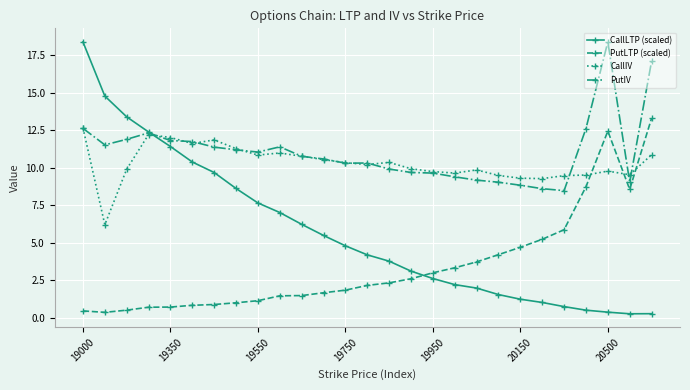

What is the value of the CallIV point at the 25th from the left?

9.8